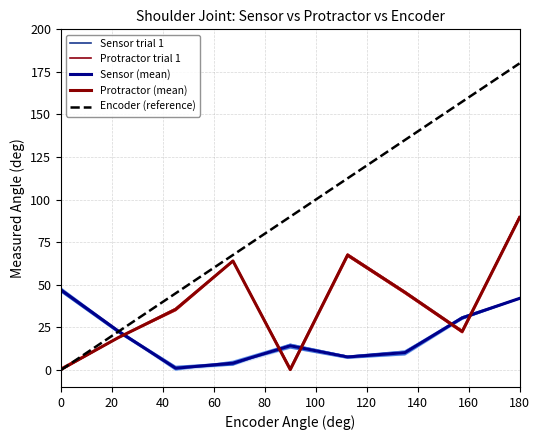

The Encoder (reference) series shows -82.8 at 0. True or false?

False